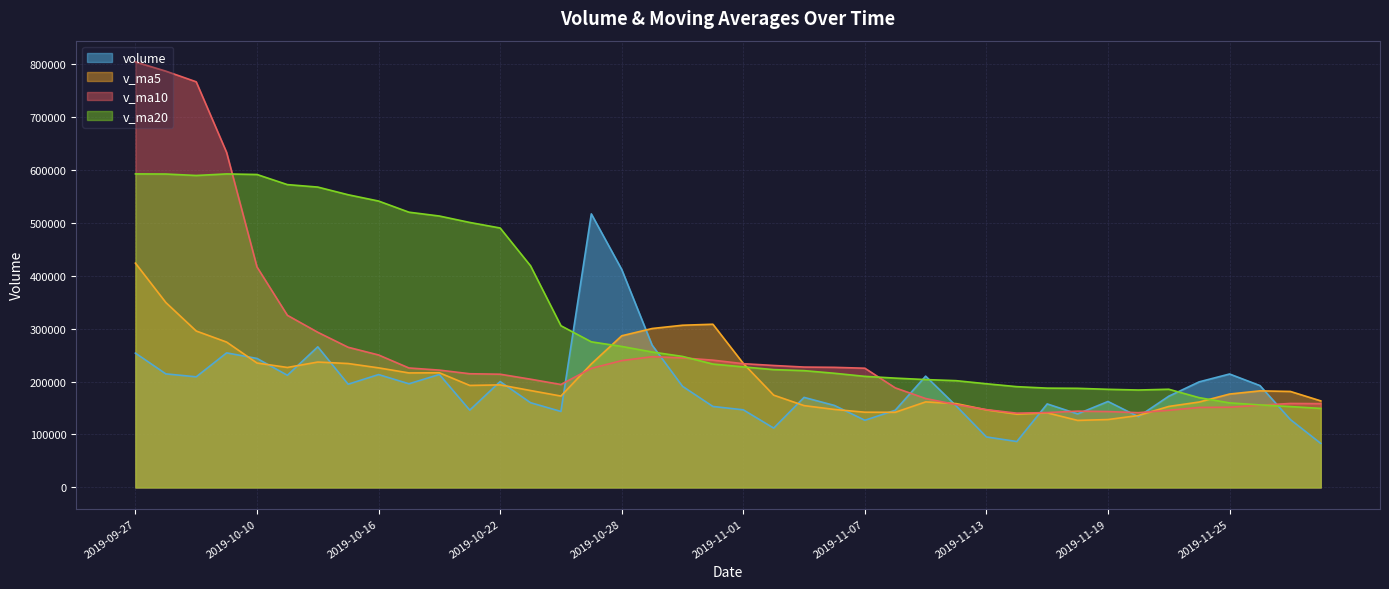

Between 2019-11-15 and 2019-10-31, which series saw the biggest shift?

v_ma5